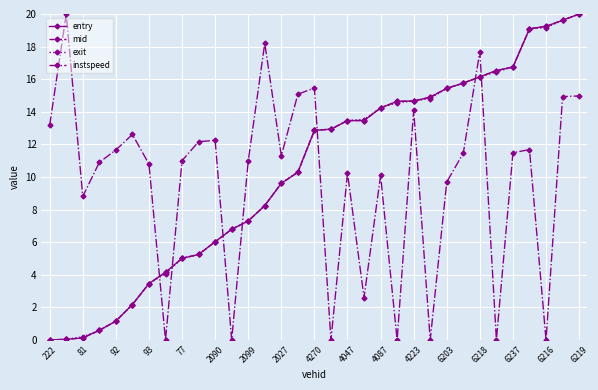

What is the sum of all exit values?

339.7